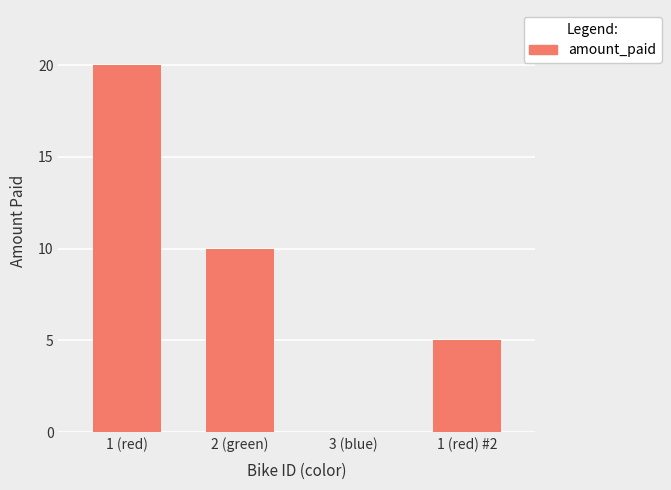

What is the change in value from 2 (green) to 3 (blue)?

-10